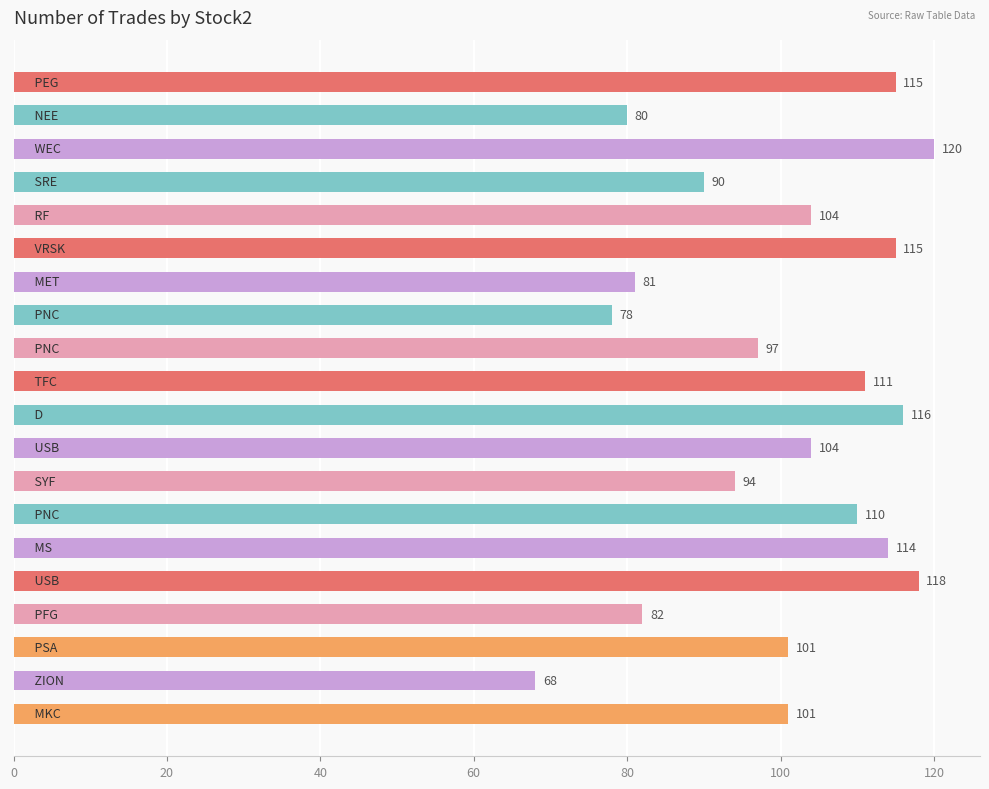

What is the average value?

100